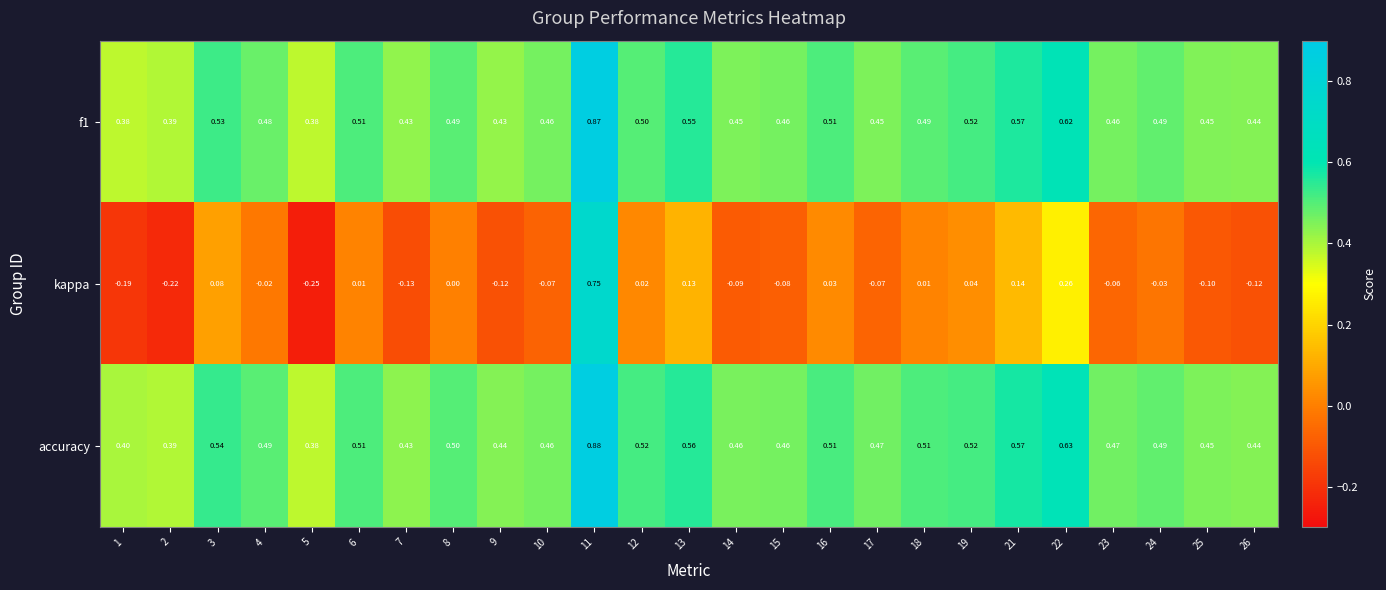

Which series changed the most between 12 and 17?

kappa